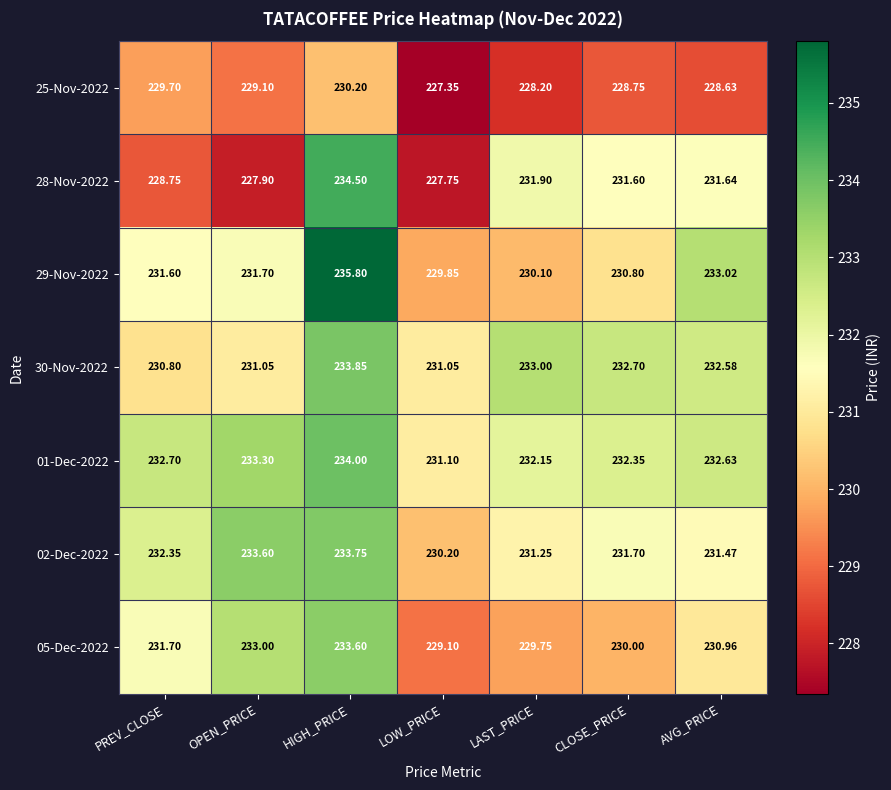

Which category has the lowest value in the 01-Dec-2022 series?

LOW_PRICE